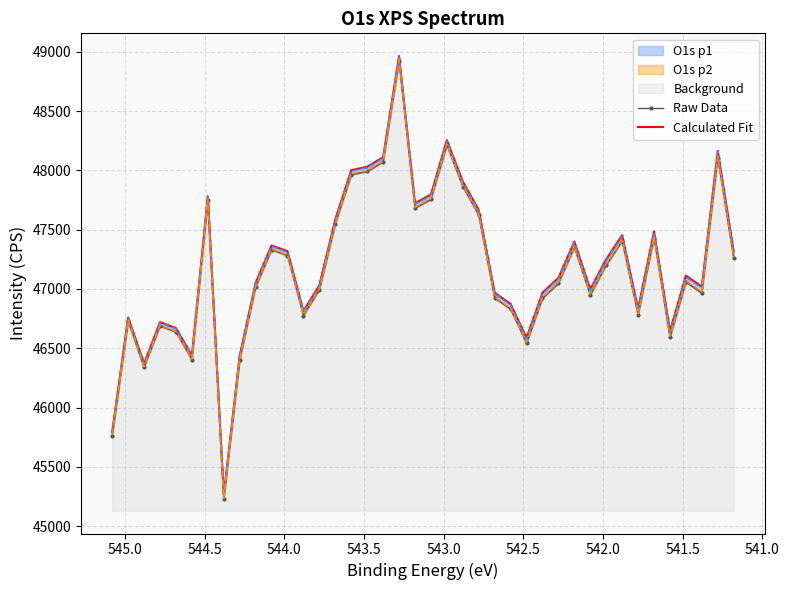

How many lines are shown in the chart?

2